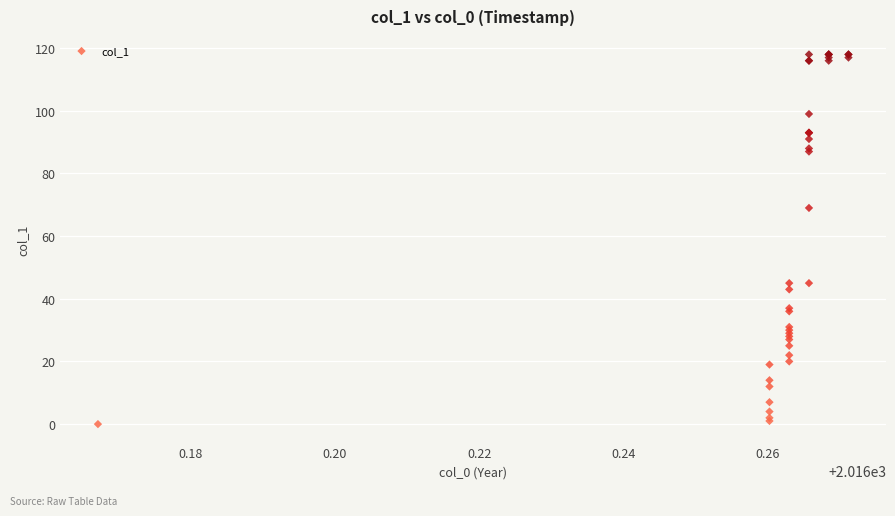

What Y value in the scatter plot is closest to 59?

69